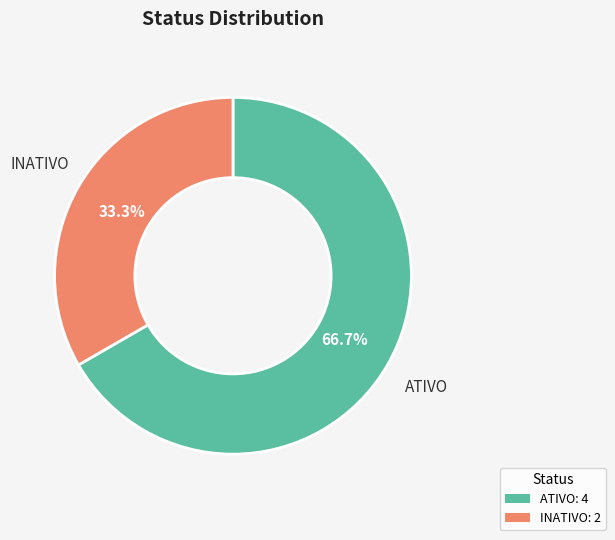

Which slice is the largest?

ATIVO